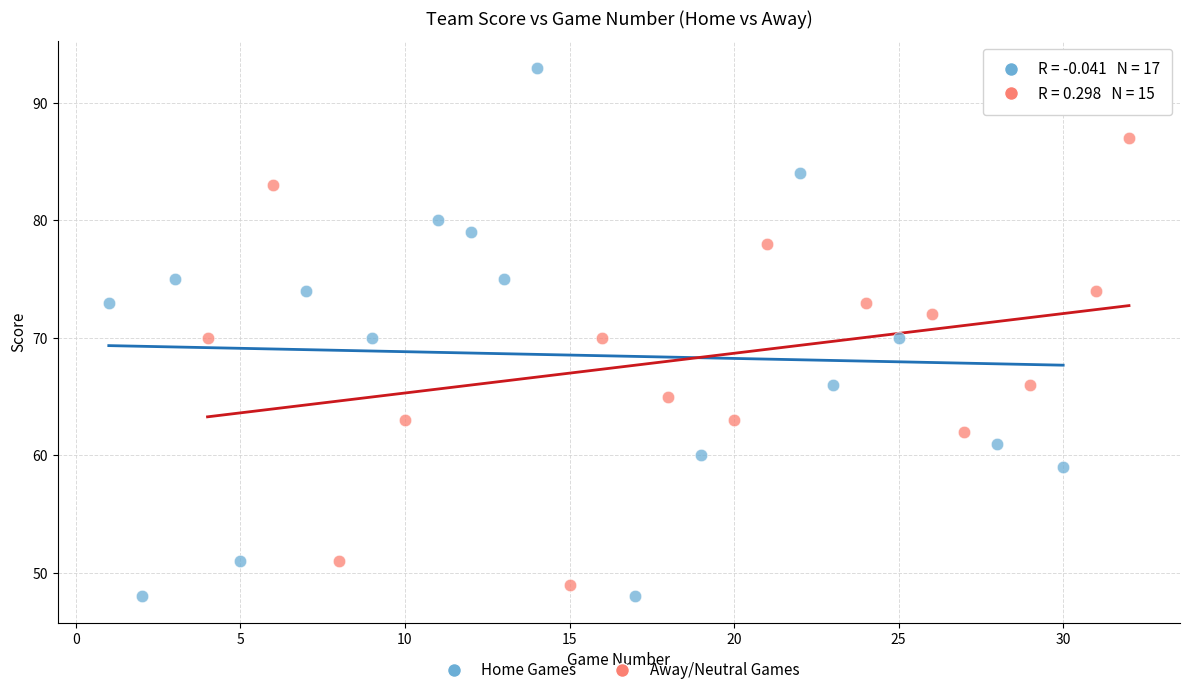

What are all the series names shown in the legend?

Home Games, Away/Neutral Games